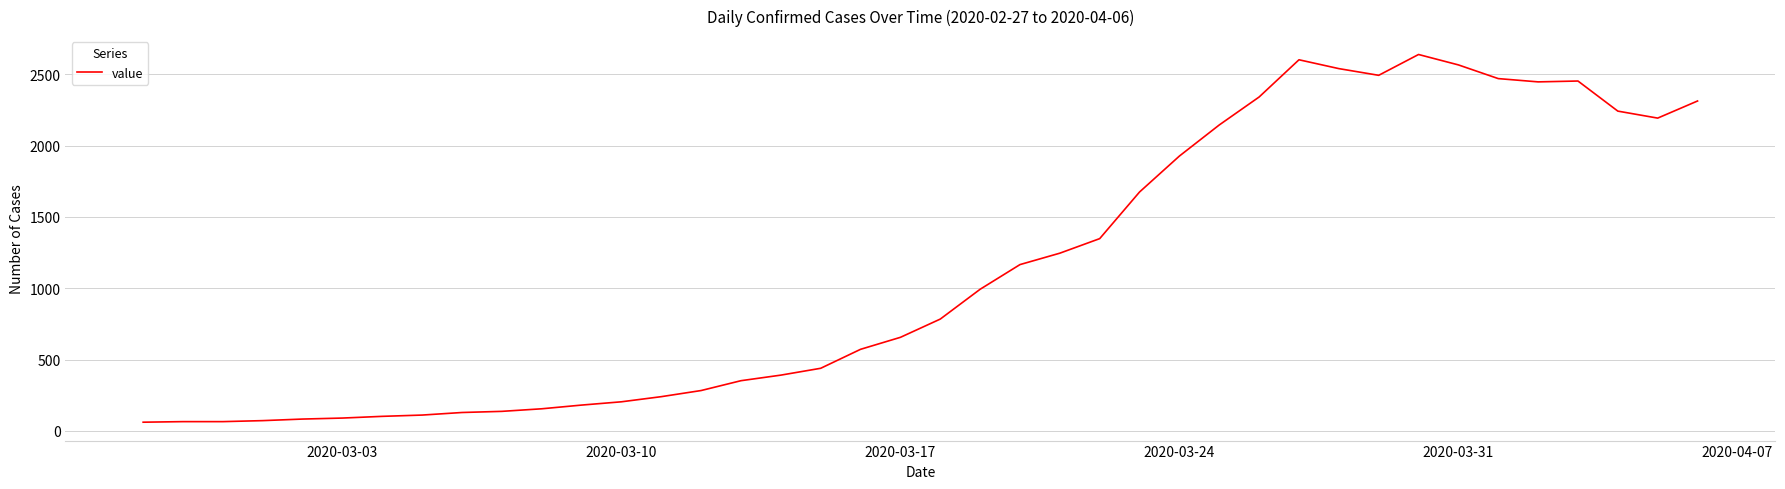

What is the maximum value shown in the chart?

2639